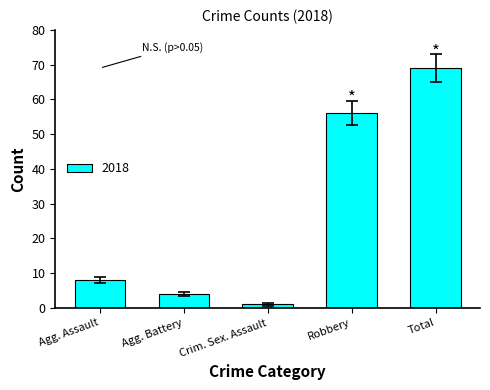

What is the ratio of the value at Agg. Assault to the value at Agg. Battery?

2.0